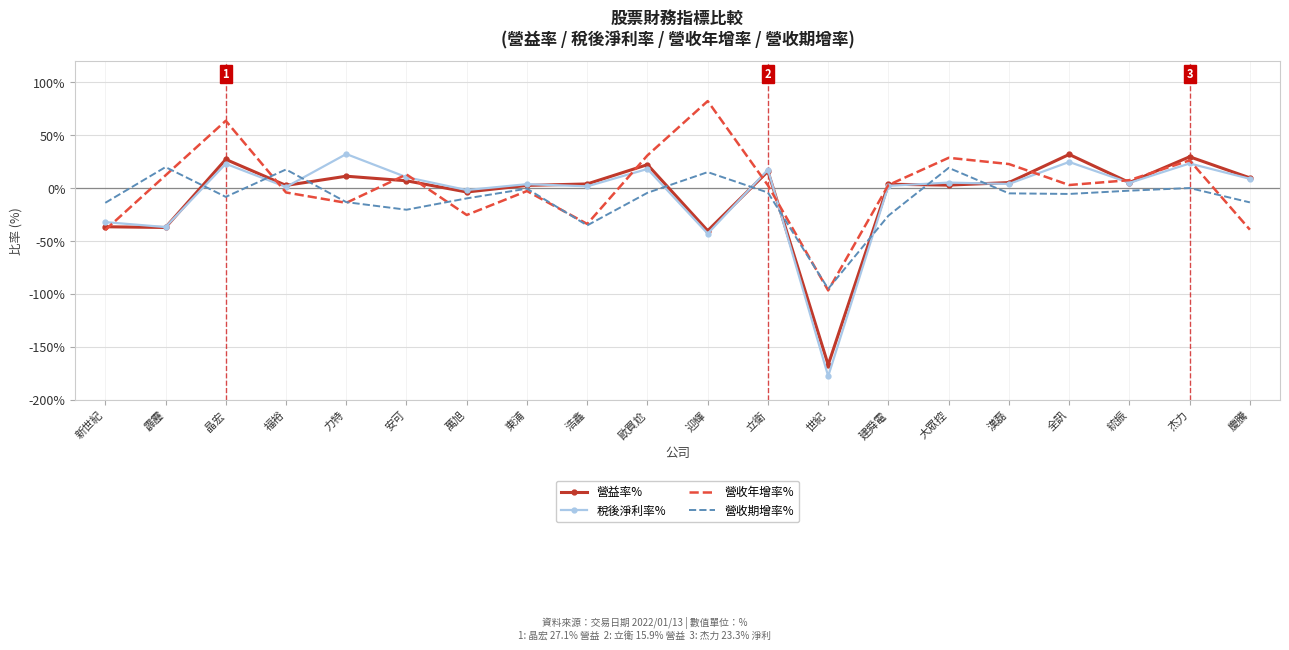

Is the value of 營收年增率% at 世紀 greater than the value of 營收期增率% at 杰力?

No